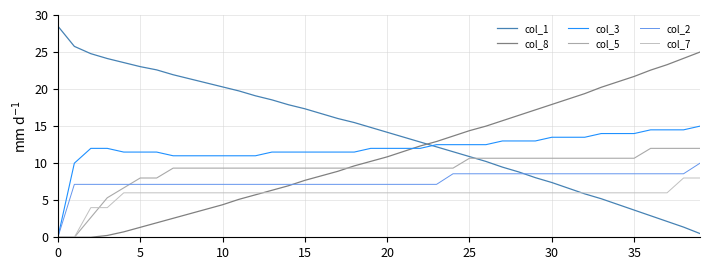

At how many categories does at least one series exceed 4?

40